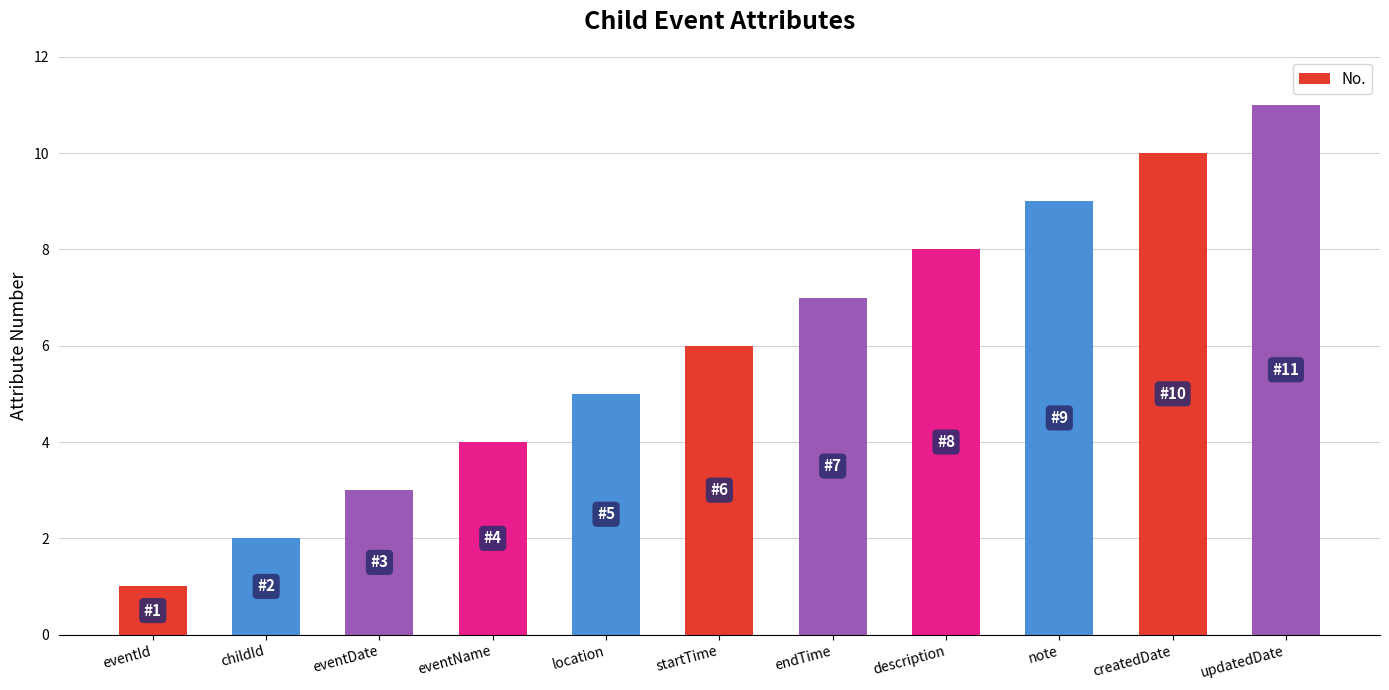

At which category does the chart reach its peak across all series?

updatedDate